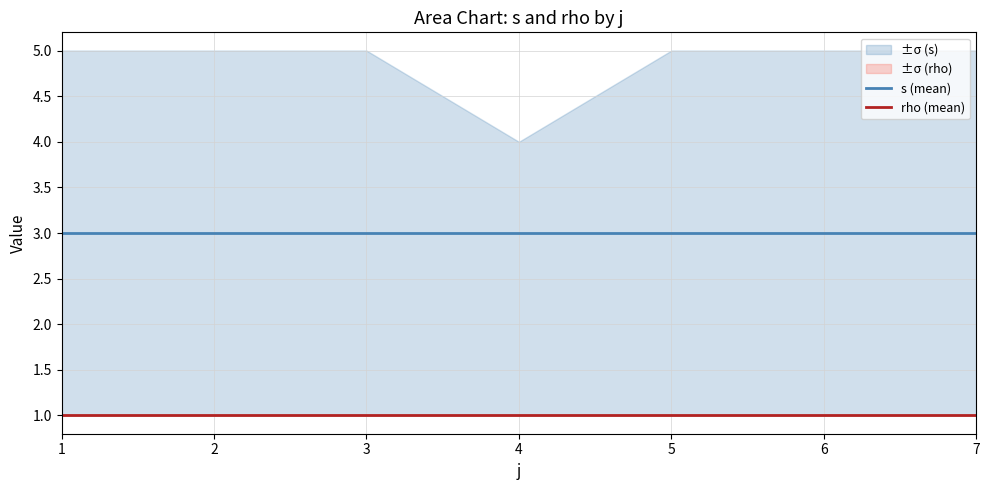

Does the chart have visible grid lines?

Yes